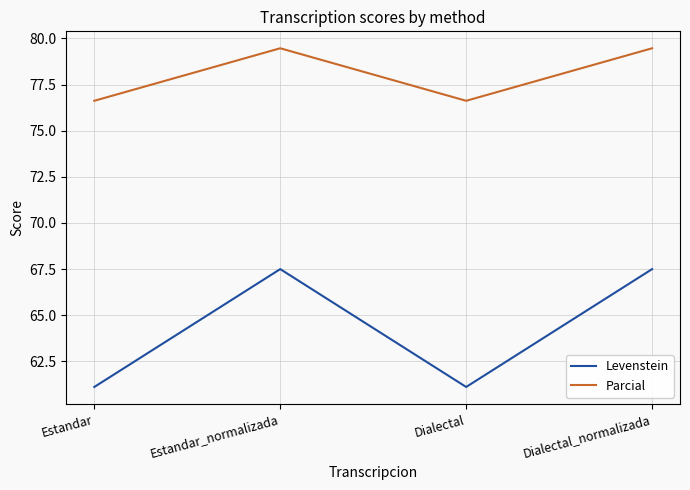

What is the lowest value of the Levenstein series?

61.1